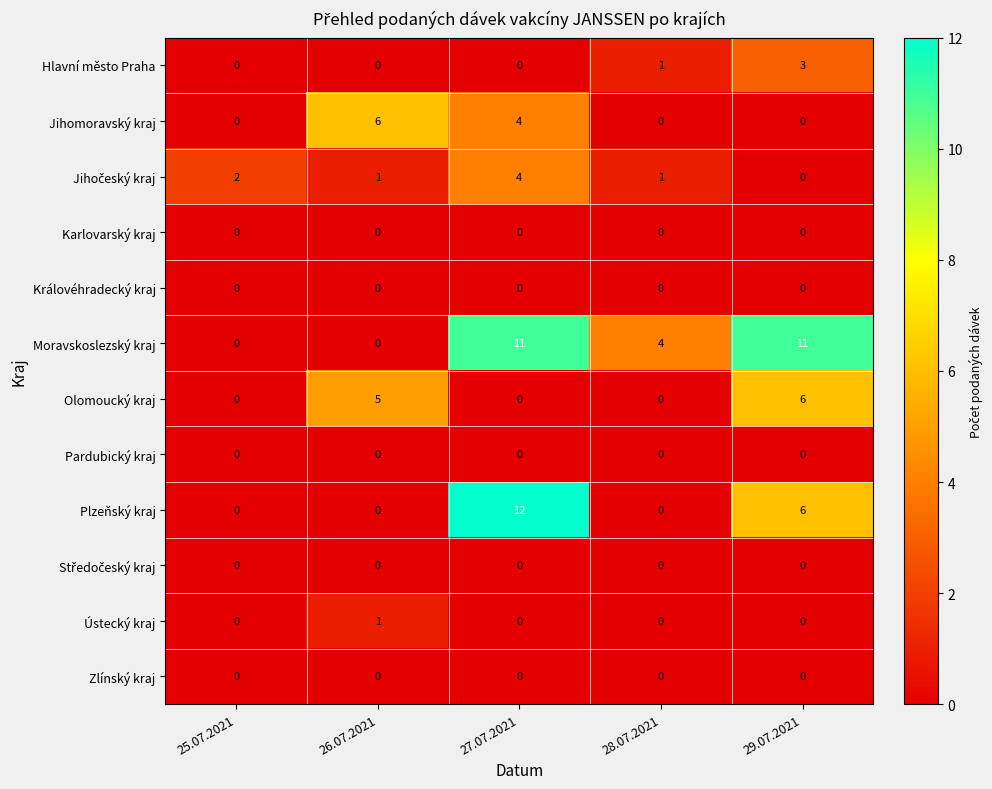

What is the sum of all Plzeňský kraj values?

18